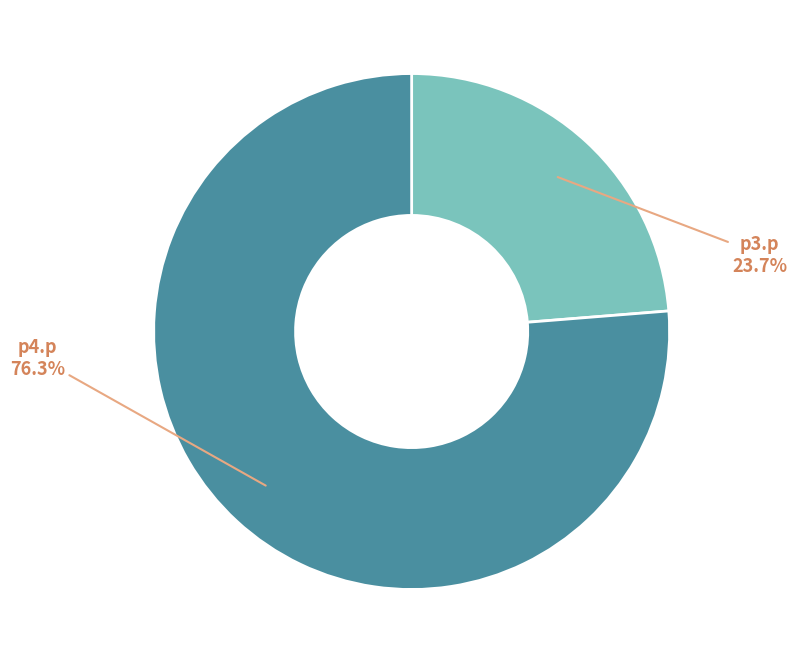

How much of the chart is everything except p4.p?

23.7%